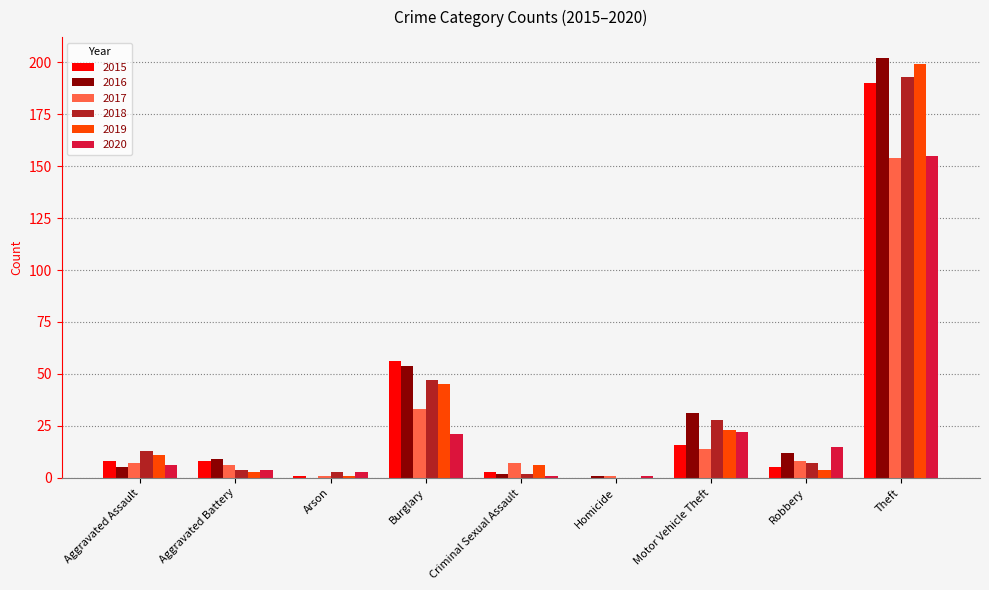

What is the maximum value for 2015?

190